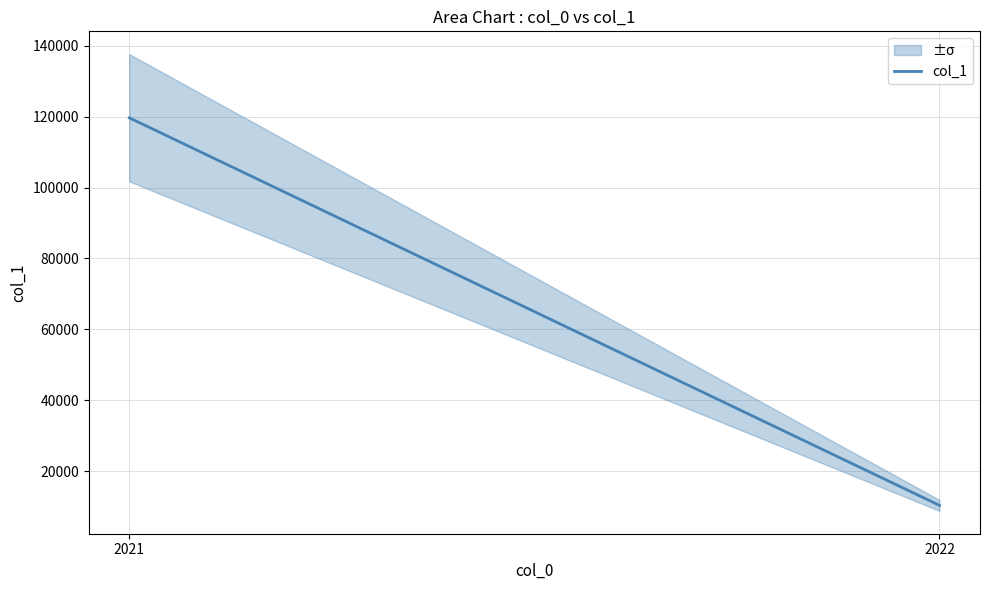

Reading left to right, list all the values displayed in this chart.

2021=119674	2022=10315